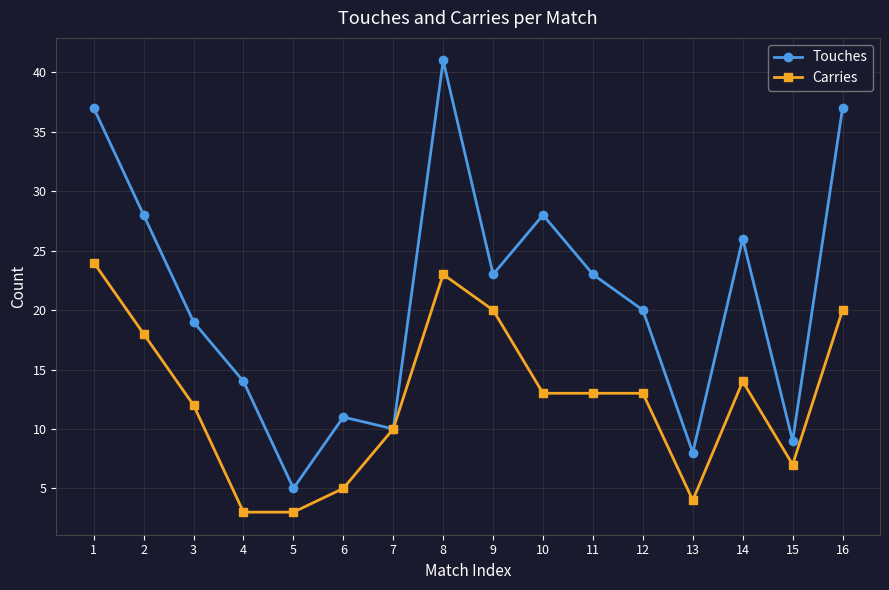

What is the difference between the highest and lowest values at 3?

7